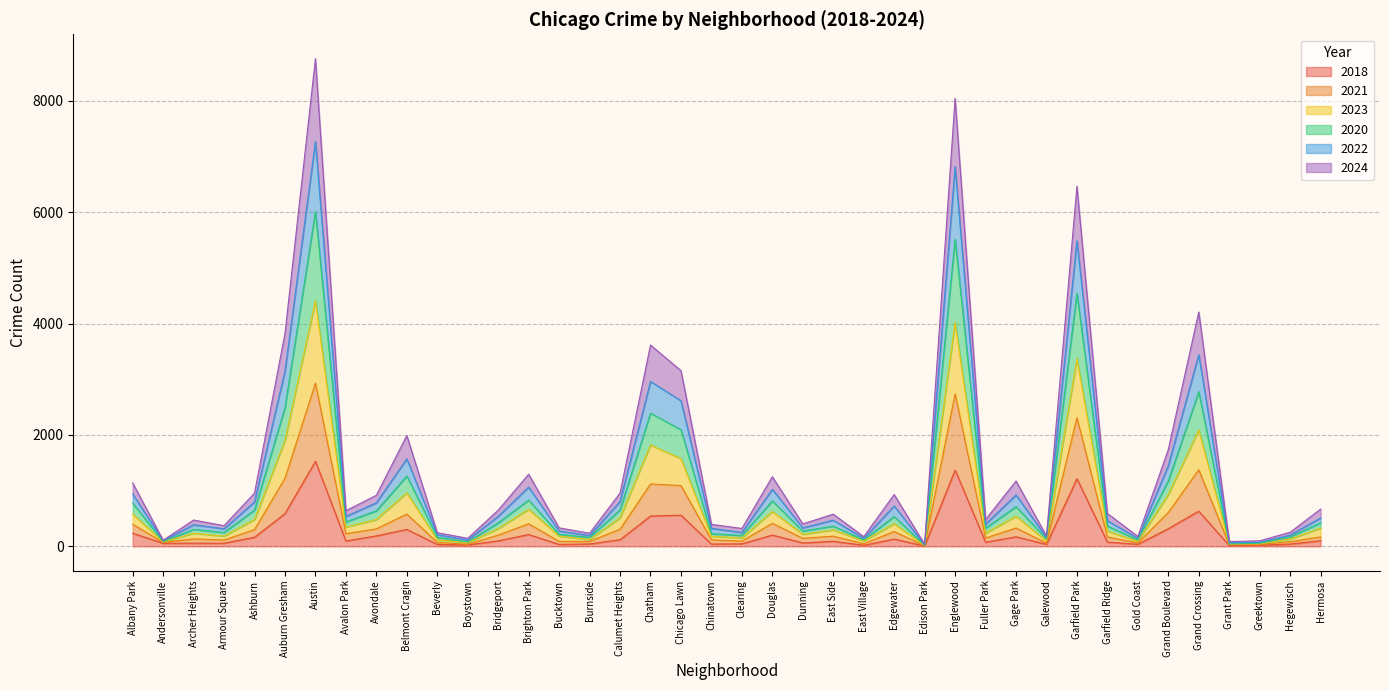

What is the label of the 8th point from the right?

Garfield Ridge